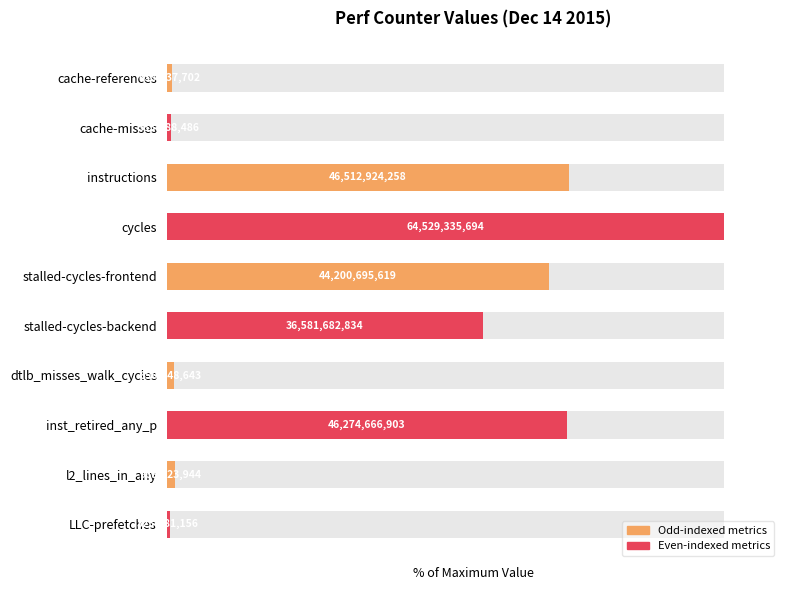

Reading left to right, extract all data points from this chart.

1.0	0.8	72.1	100.0	68.5	56.7	1.3	71.7	1.5	0.5